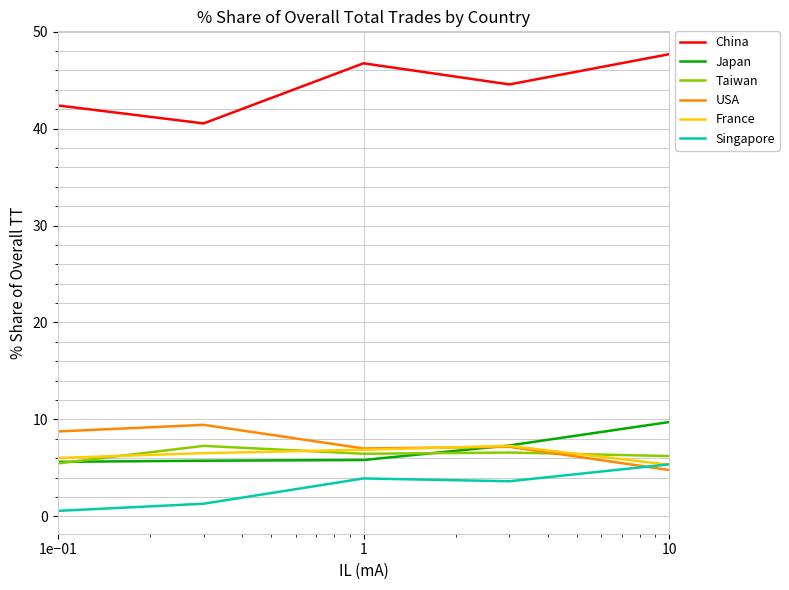

What is the greatest value displayed?

47.7